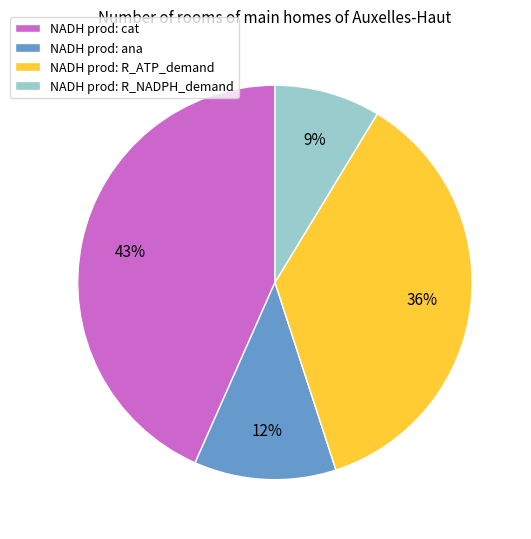

Which slice is the smallest?

NADH prod: R_NADPH_demand